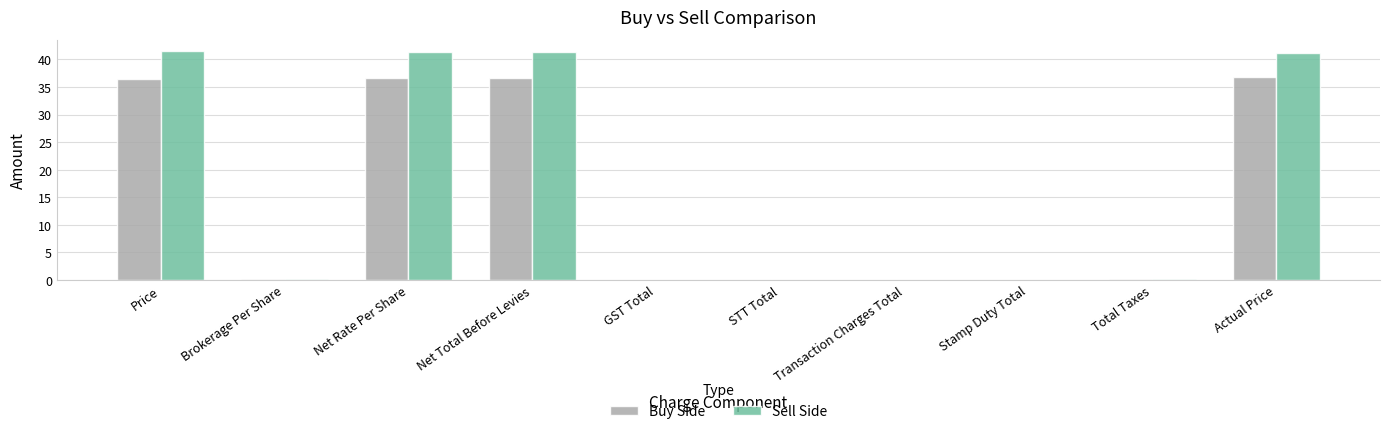

The value of Sell Side at Transaction Charges Total is 0.0. True or false?

True